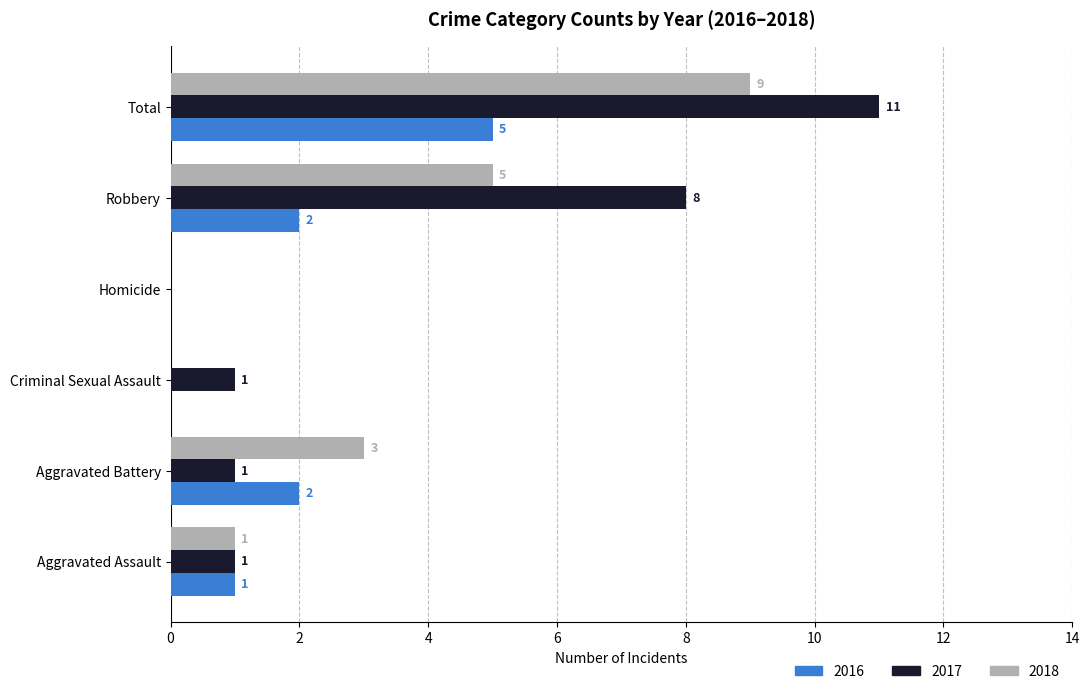

Is the value of 2017 at Homicide greater than the value of 2018 at Total?

No